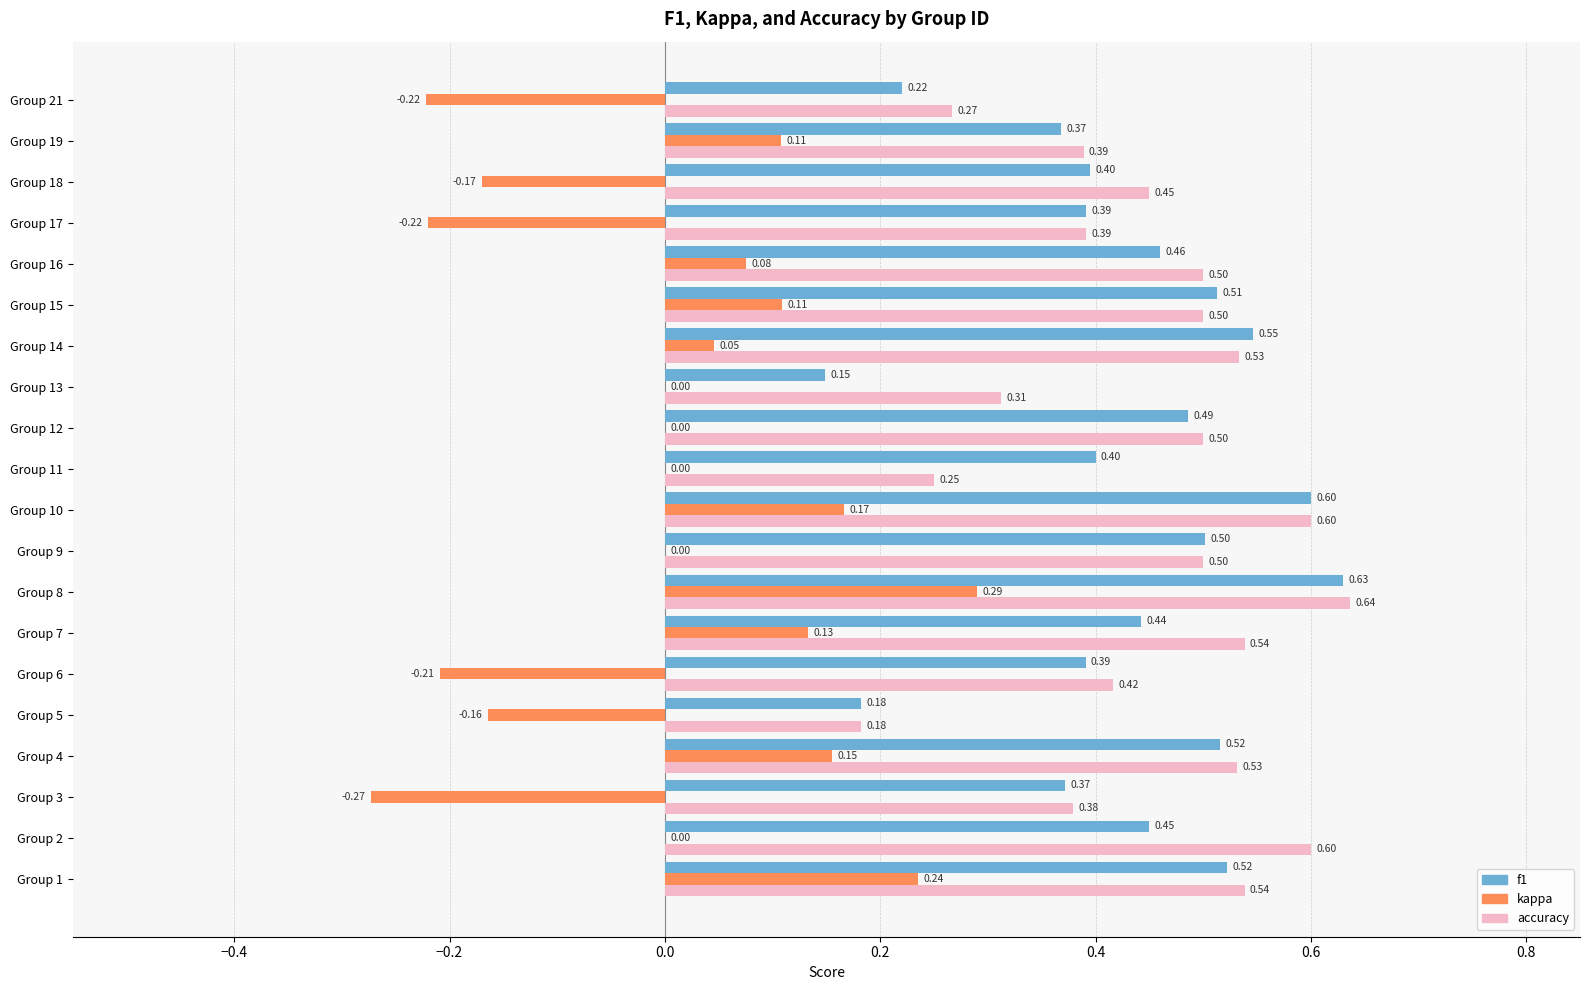

What is the sum of the f1 values at Group 1 and Group 16?

1.0